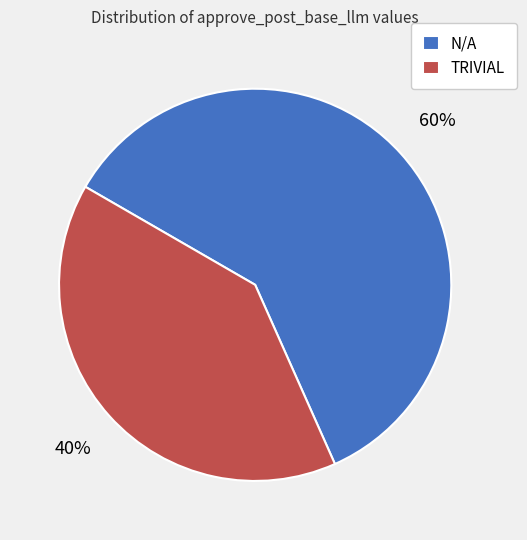

How many slices are in this pie chart?

2